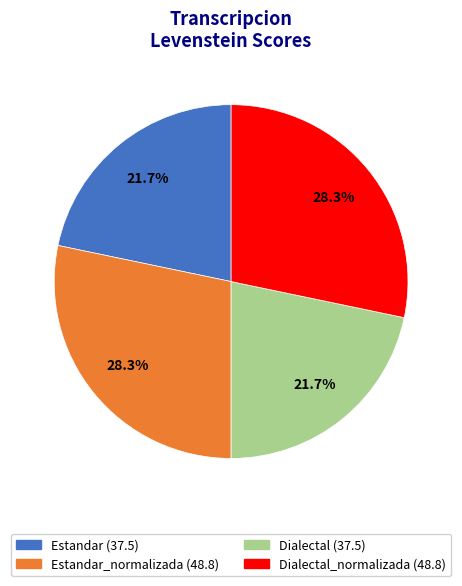

Is there any slice that represents more than half of the pie?

No